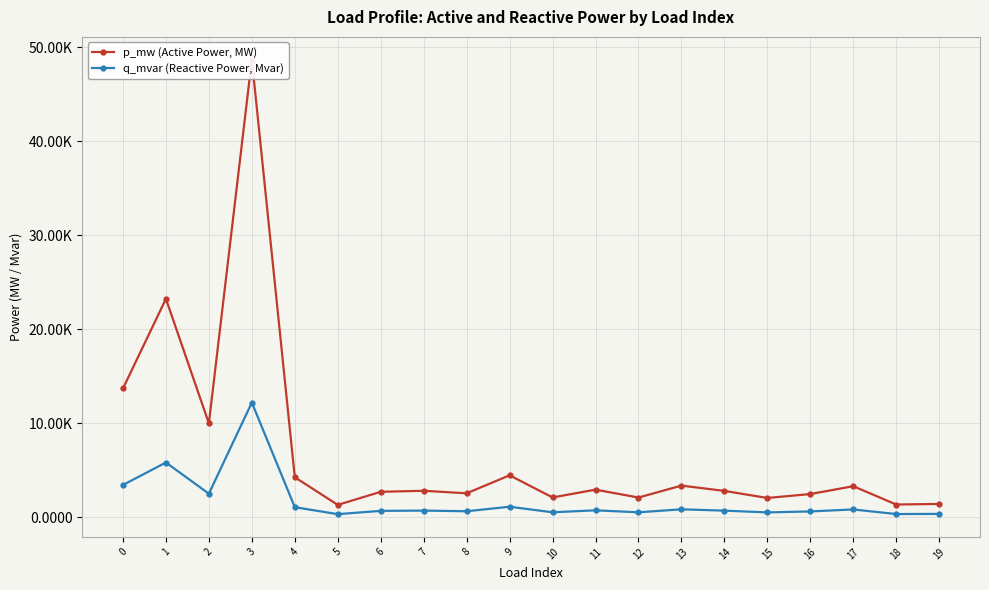

At which category does p_mw (Active Power, MW) reach its first local peak?

1